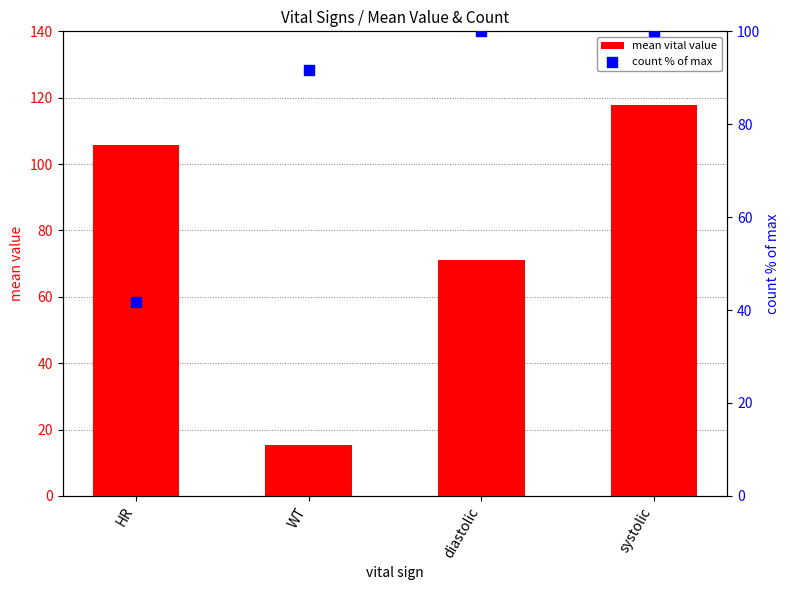

At which category is the sum across all series the highest?

systolic